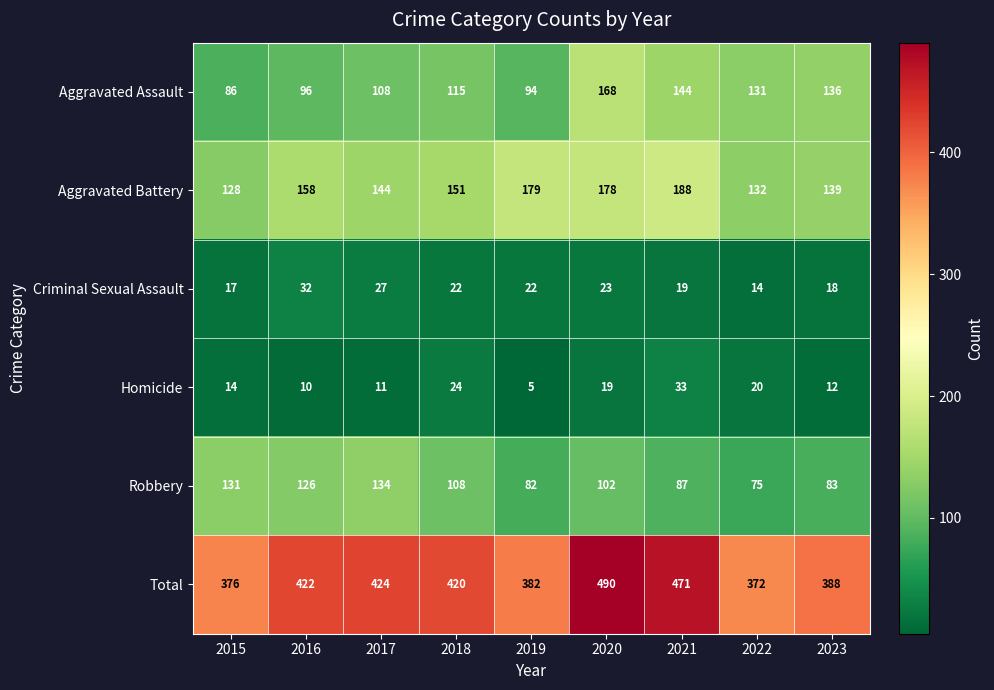

Where does the Criminal Sexual Assault series first go above 22?

2016